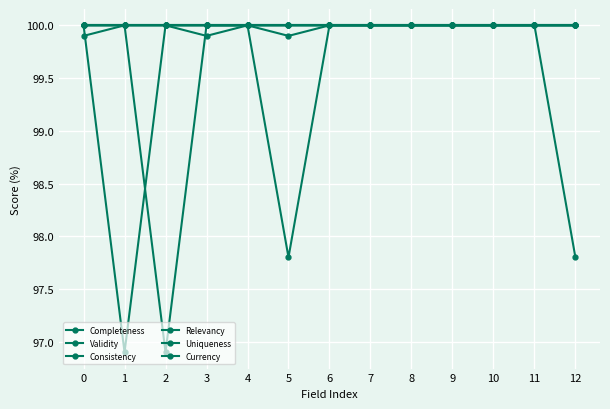

True or false: Relevancy and Validity intersect in this chart.

False